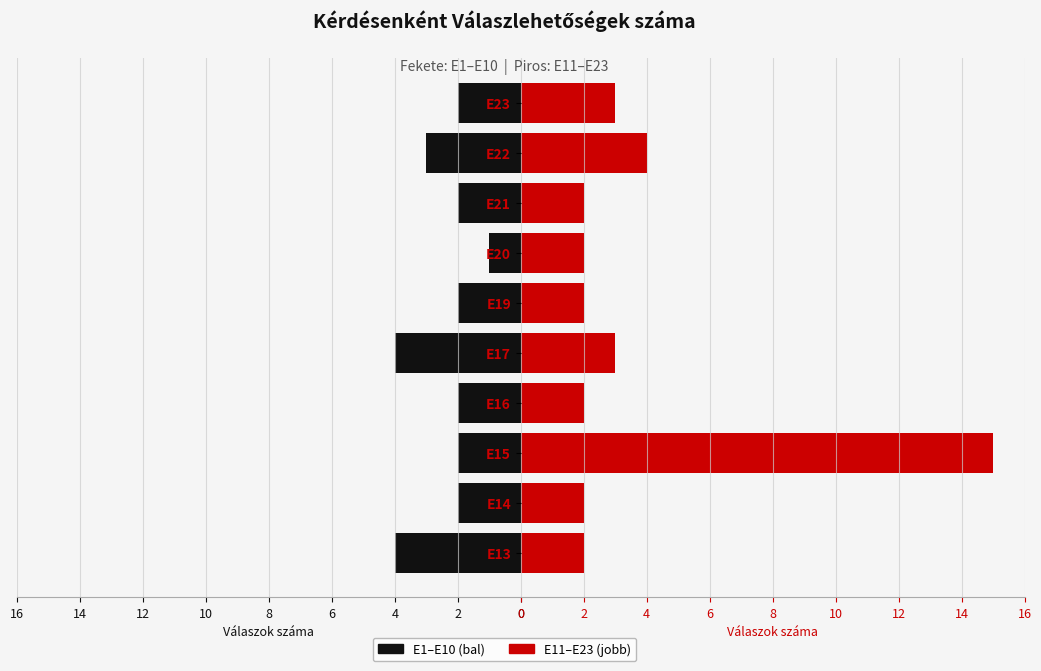

What is the minimum value shown in the chart?

1